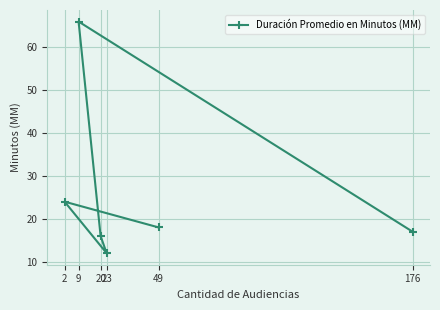

Rank the categories by value from lowest to highest.

23, 20, 176, 49, 2, 9